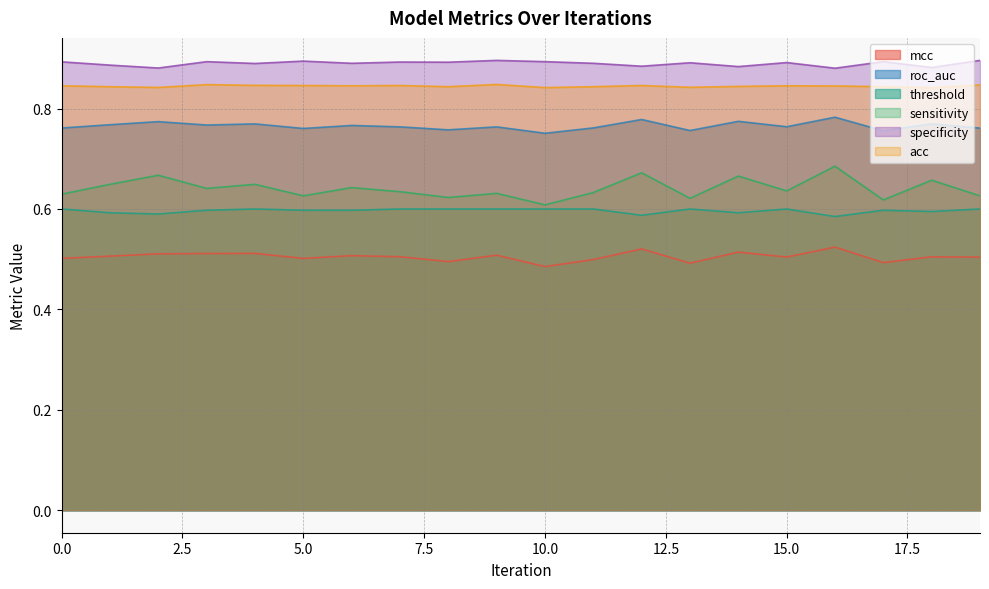

True or false: roc_auc and sensitivity intersect in this chart.

False